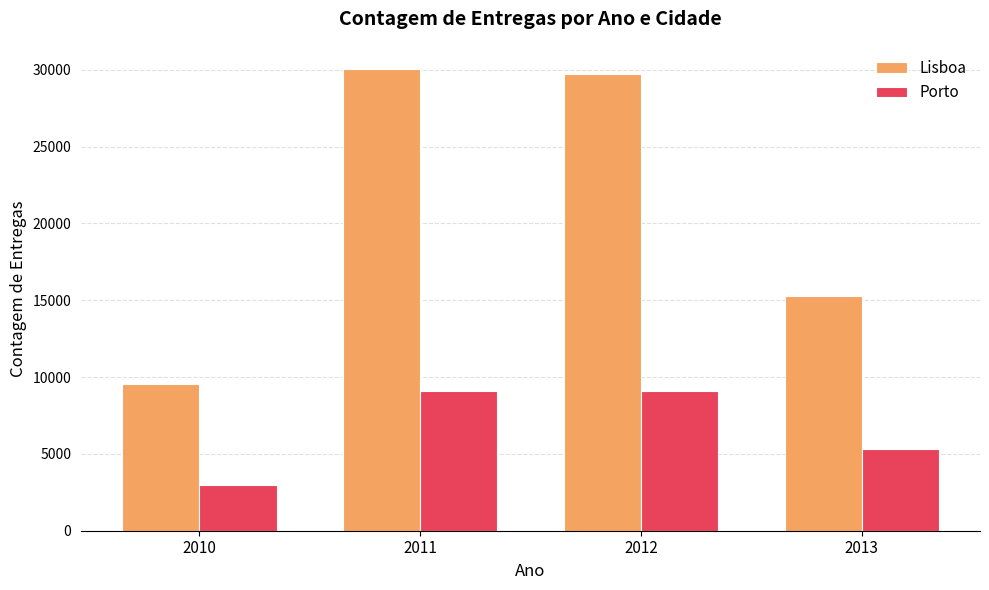

Where does the Lisboa series first go above 29730?

2011